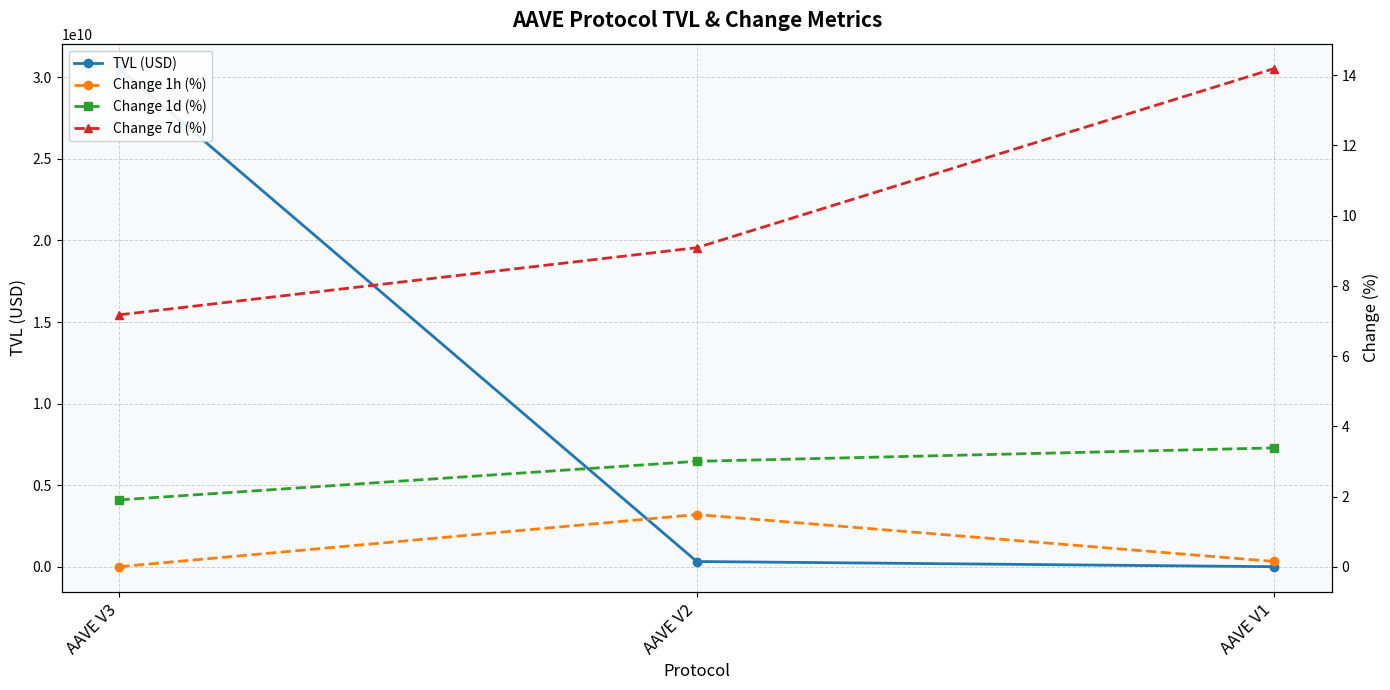

What are all the series names shown in the legend?

TVL (USD), Change 1h (%), Change 1d (%), Change 7d (%)